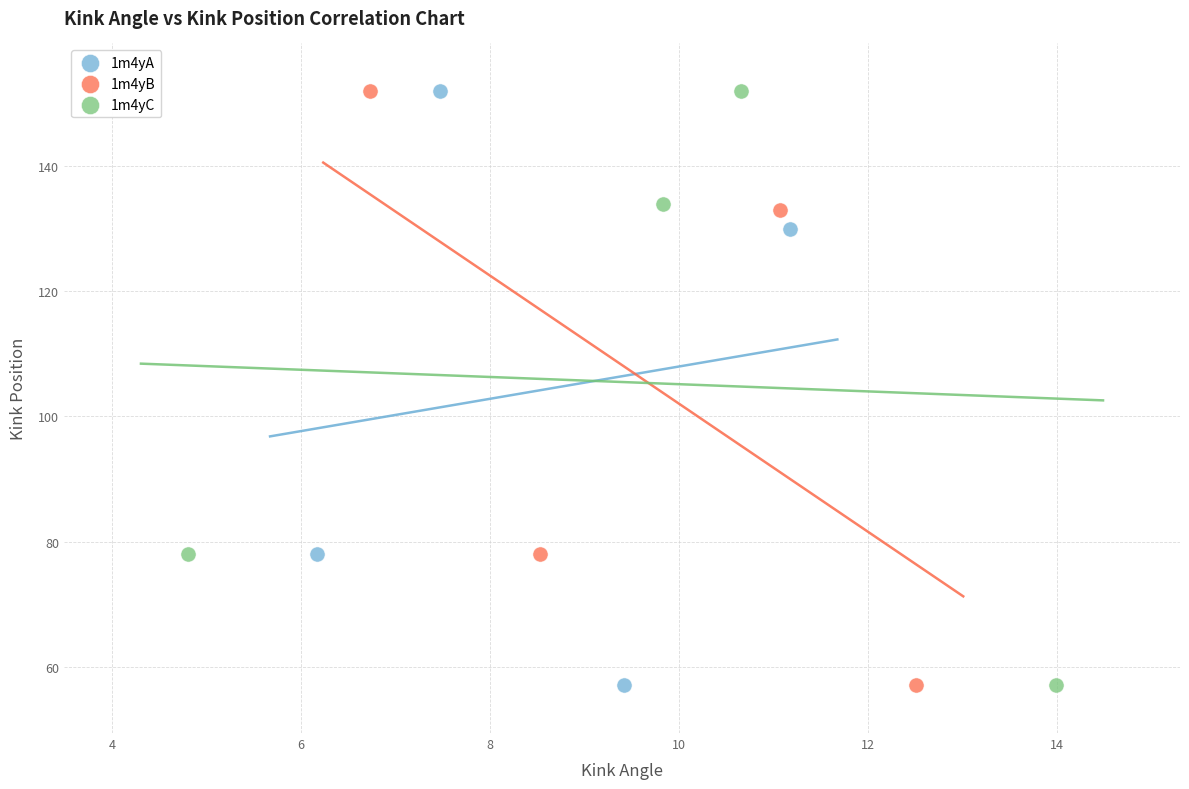

What are all the series names shown in the legend?

1m4yA, 1m4yB, 1m4yC